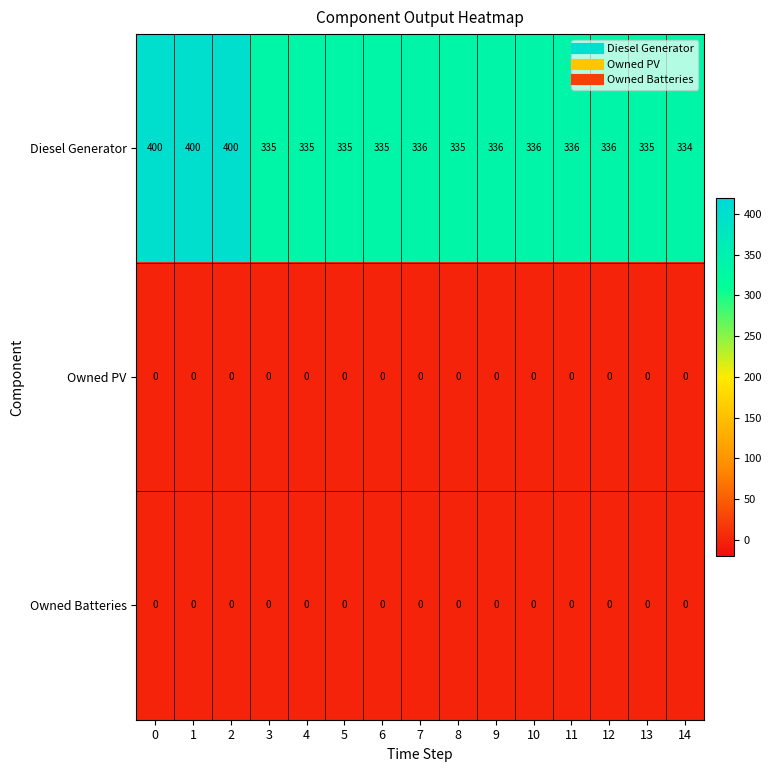

Which series has the largest total across all categories?

Diesel Generator